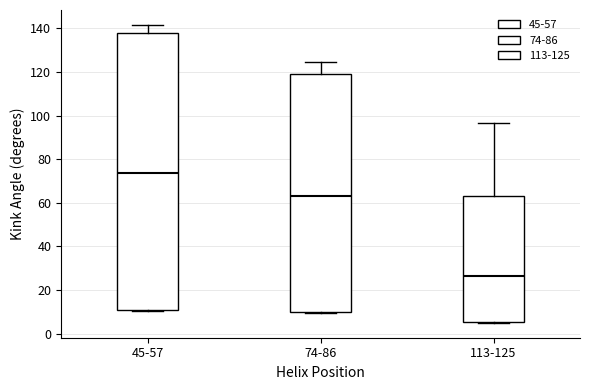

Which box's median line is the lowest?

113-125